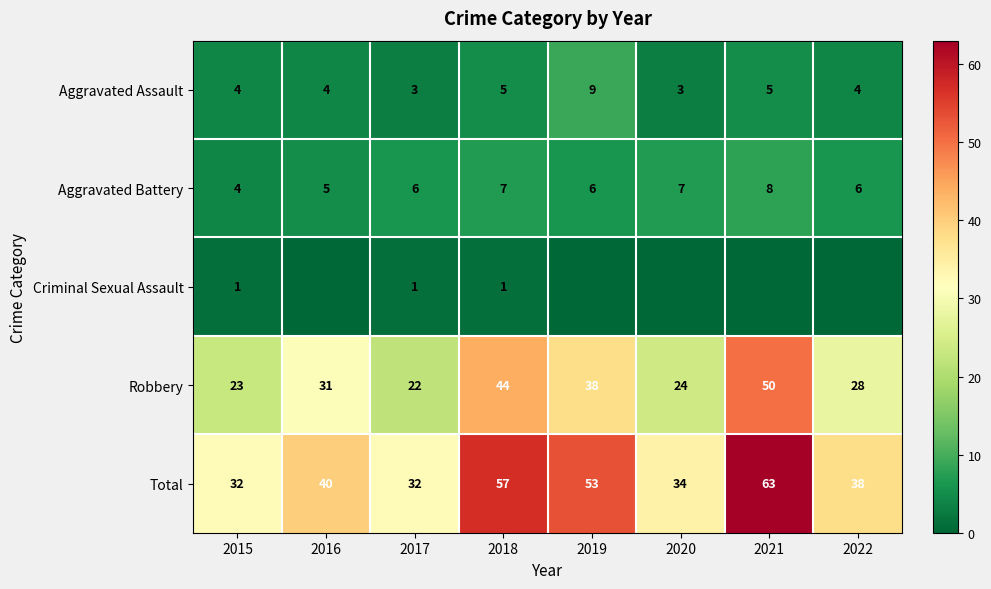

Read the Total value at 2021, to the nearest 10.

60